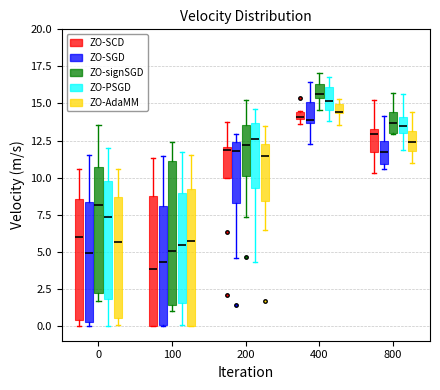

Where is the upper edge of the box for 100 (ZO-signSGD) on the y-axis? The values are not printed on the chart, so give them approximately, as read against the axis.

11.0